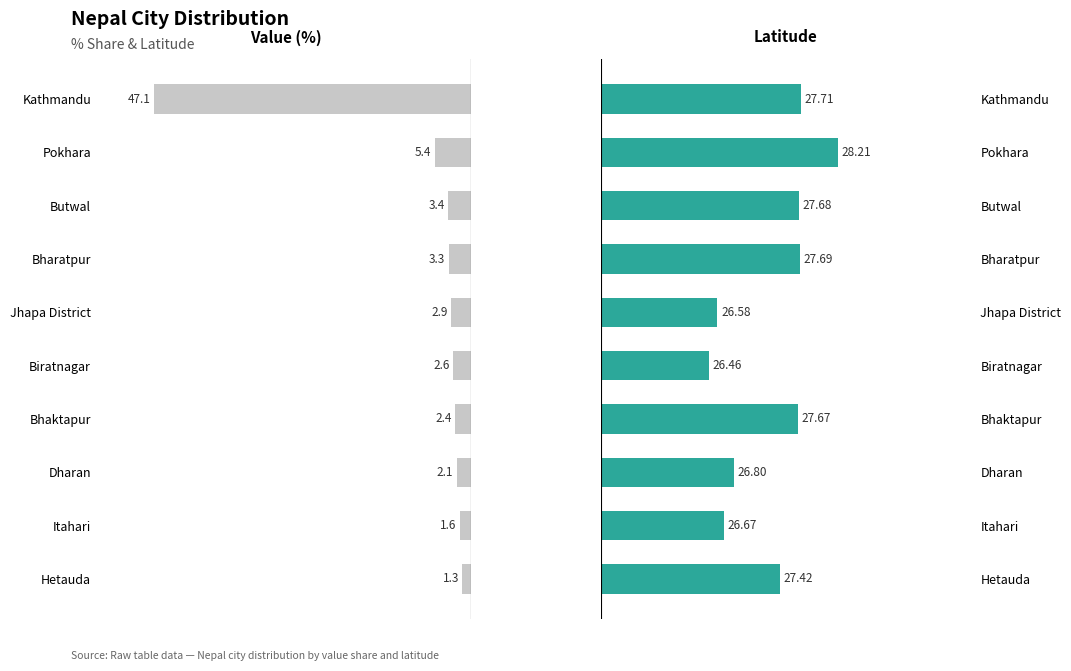

What is the value of the Value (%) bar at the 4th from the left?

3.3